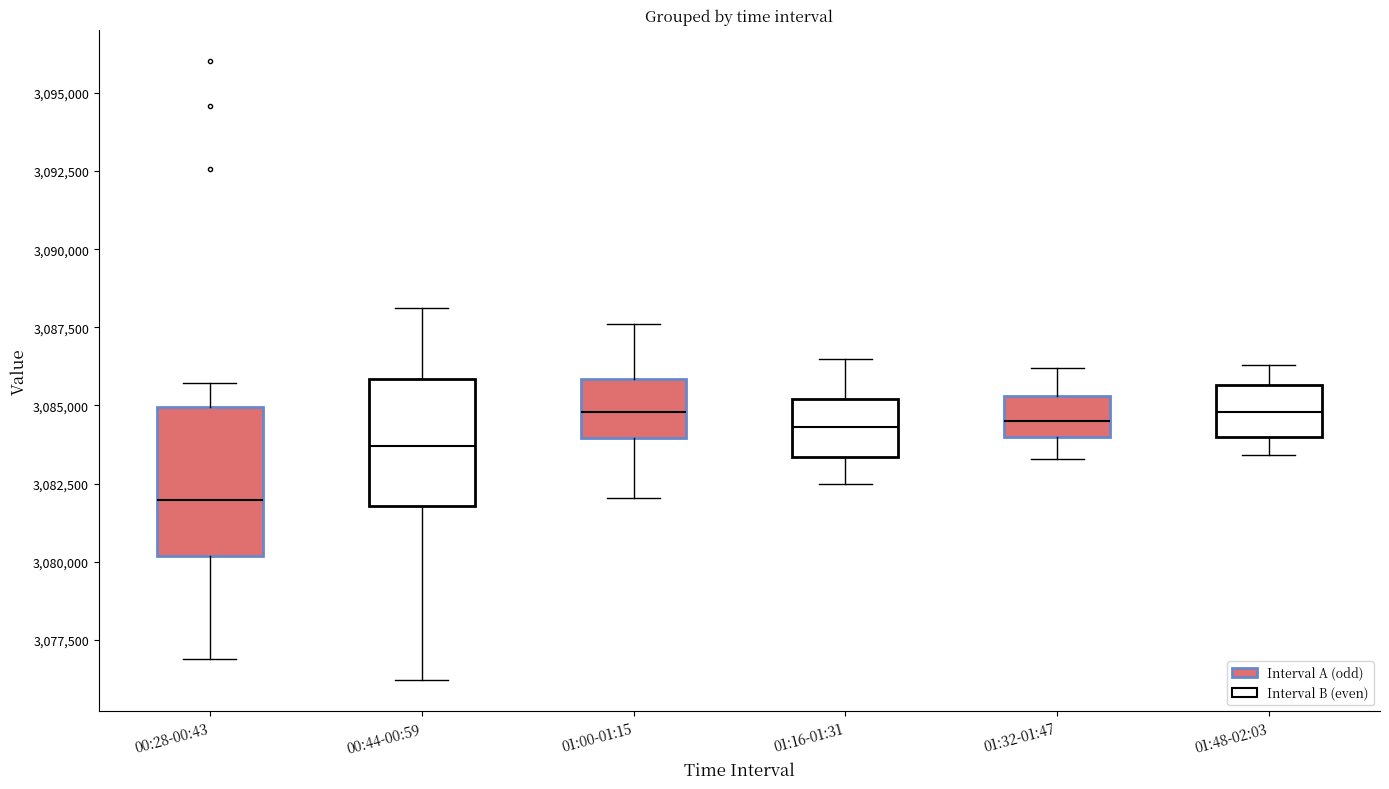

Where is the upper edge of the box for 01:48-02:03 on the y-axis? The values are not printed on the chart, so give them approximately, as read against the axis.

3085500